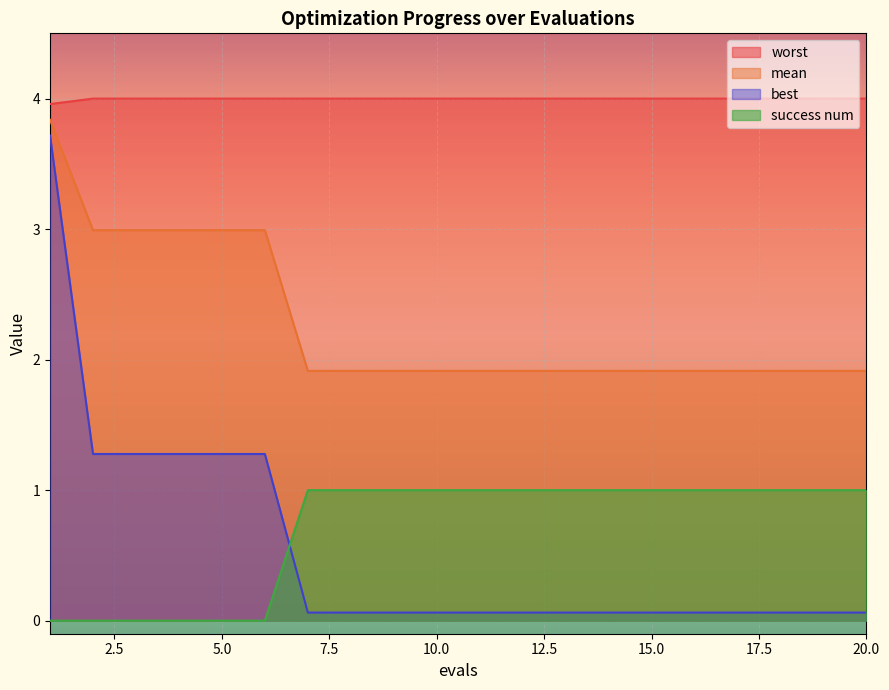

List the labels in order of success num value, smallest first.

1, 2, 3, 4, 5, 6, 7, 8, 9, 10, 11, 12, 13, 14, 15, 16, 17, 18, 19, 20